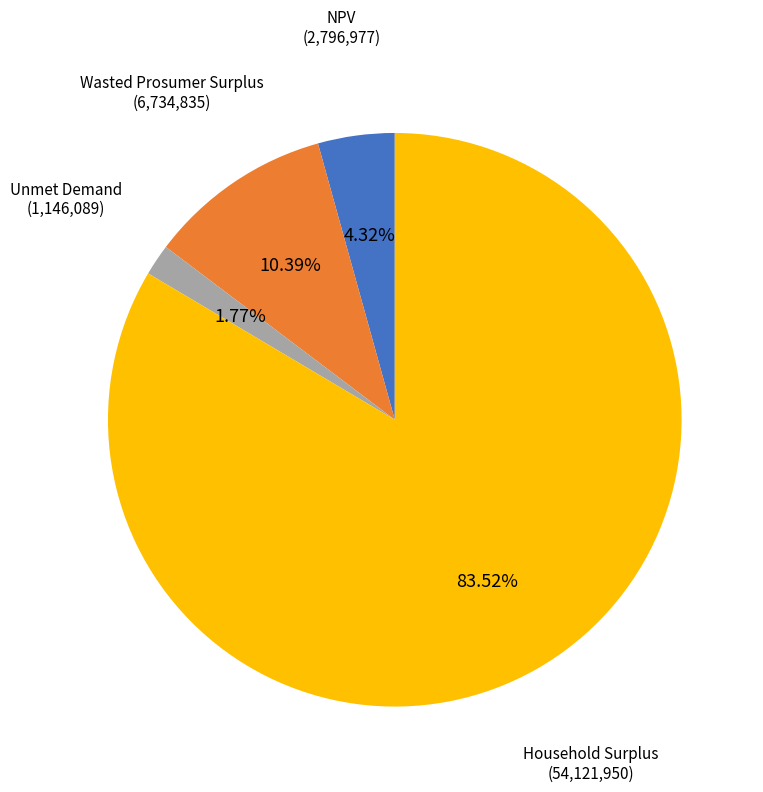

How many segments does this pie chart have?

4